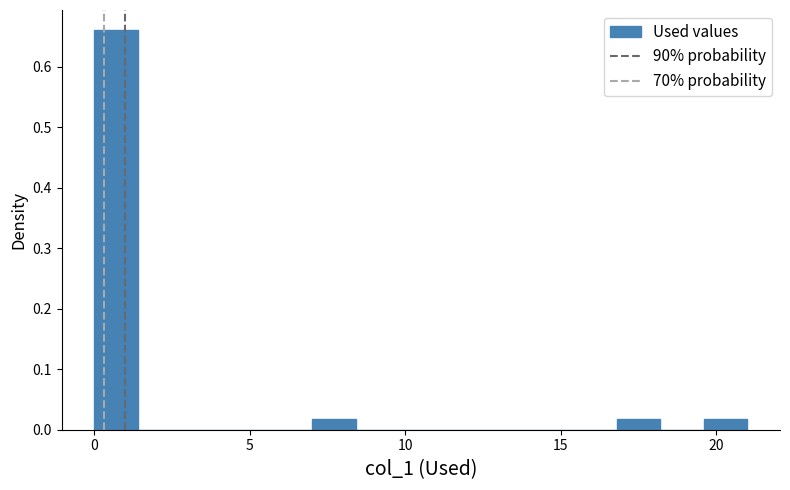

Read against the x-axis, roughly where is the centre of the tallest bar?

0.5